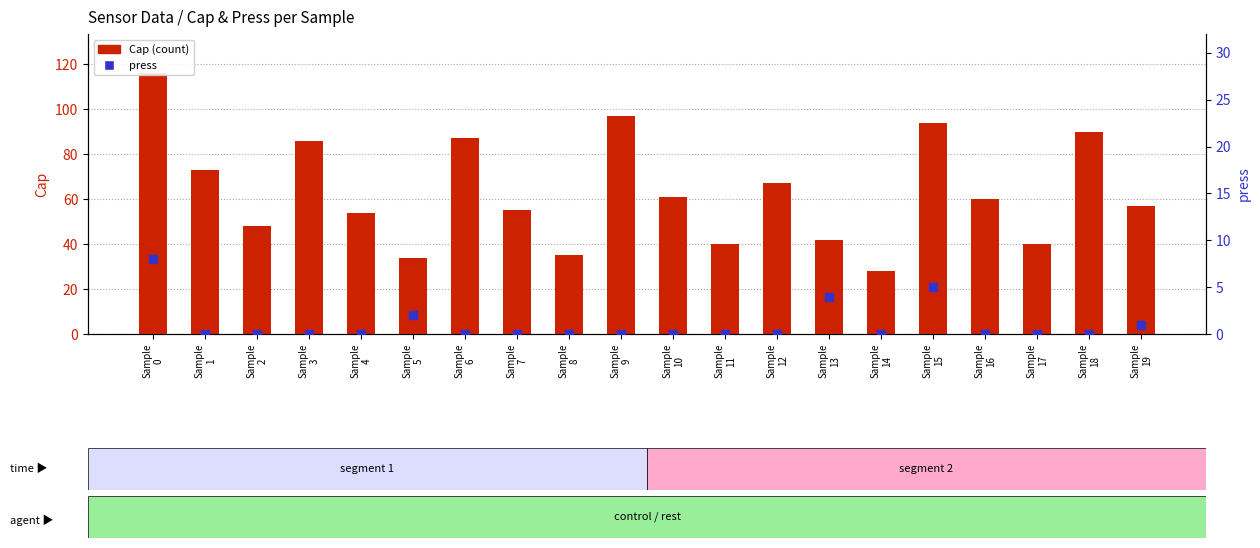

What are all the series names shown in the legend?

Cap, press